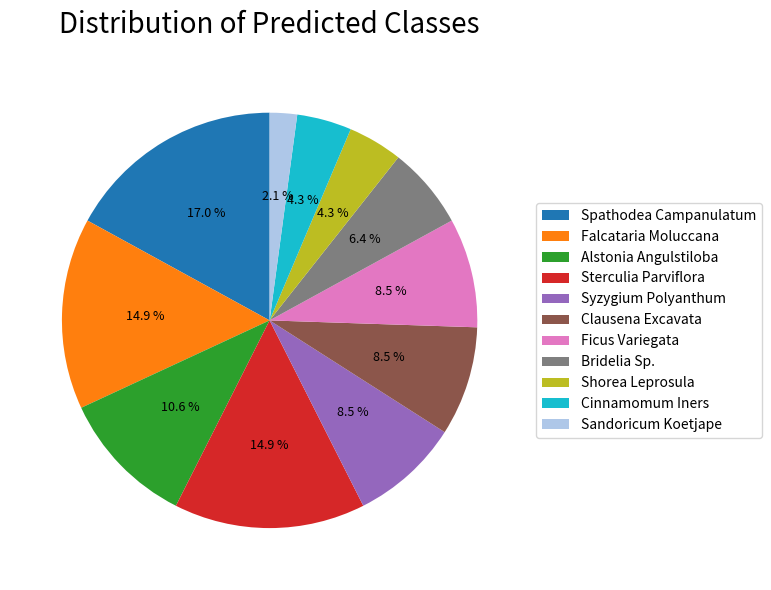

Between Falcataria Moluccana and Cinnamomum Iners, which is larger?

Falcataria Moluccana